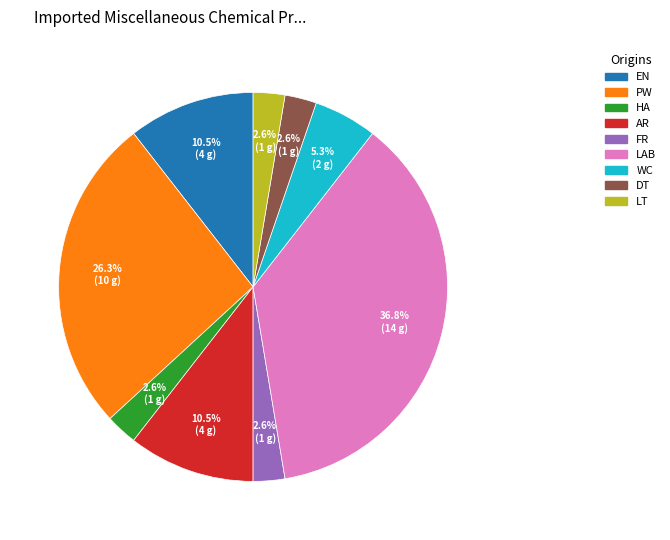

Is there a majority slice in this chart?

No